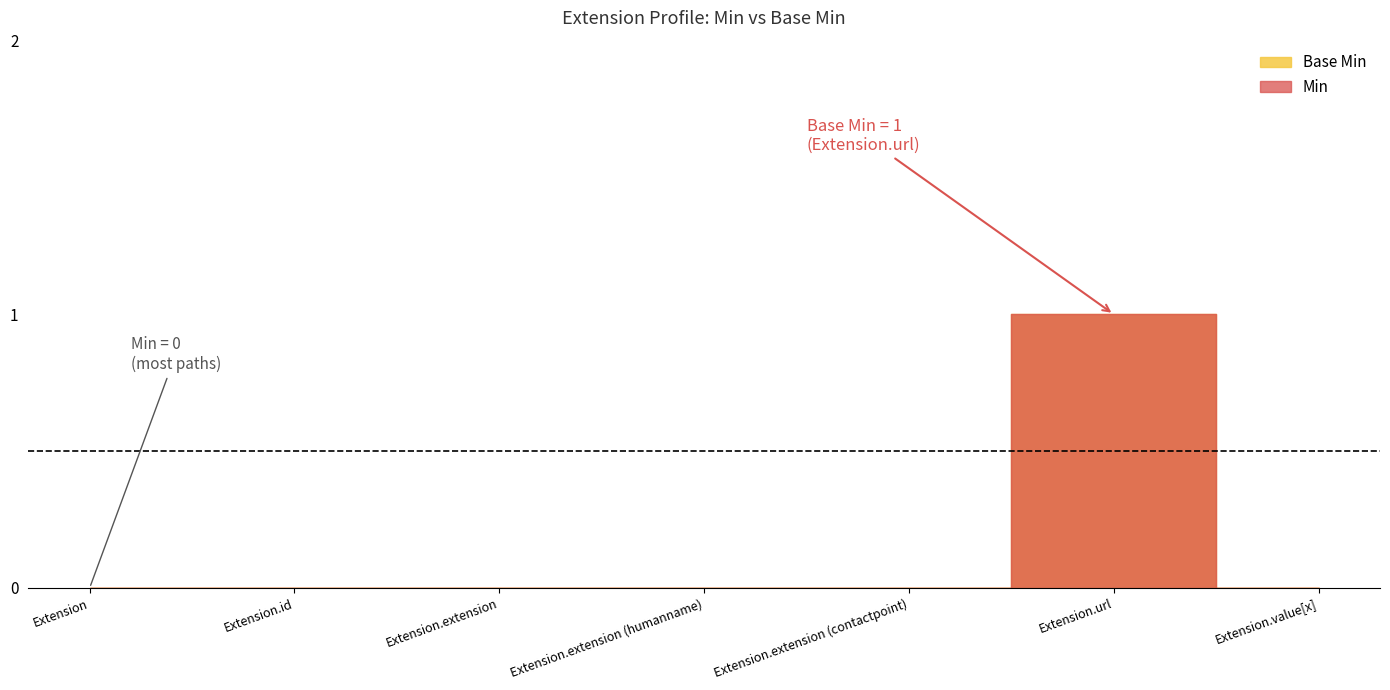

Reading left to right, list all the values displayed in this chart.

Base Min: 0	0	0	0	0	1	0
Min: 0	0	0	0	0	1	0